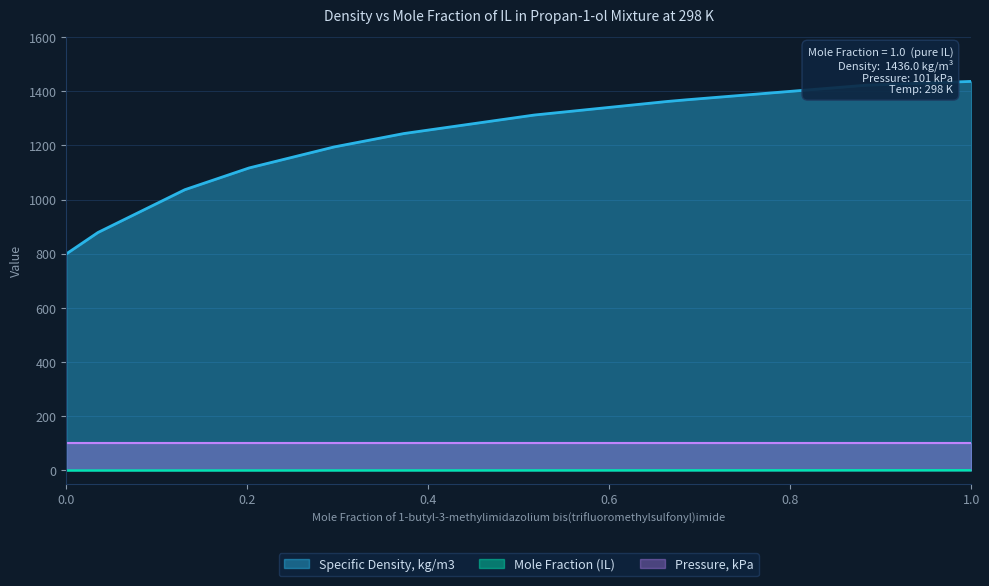

Which series has the largest range (max minus min)?

Specific Density, kg/m3